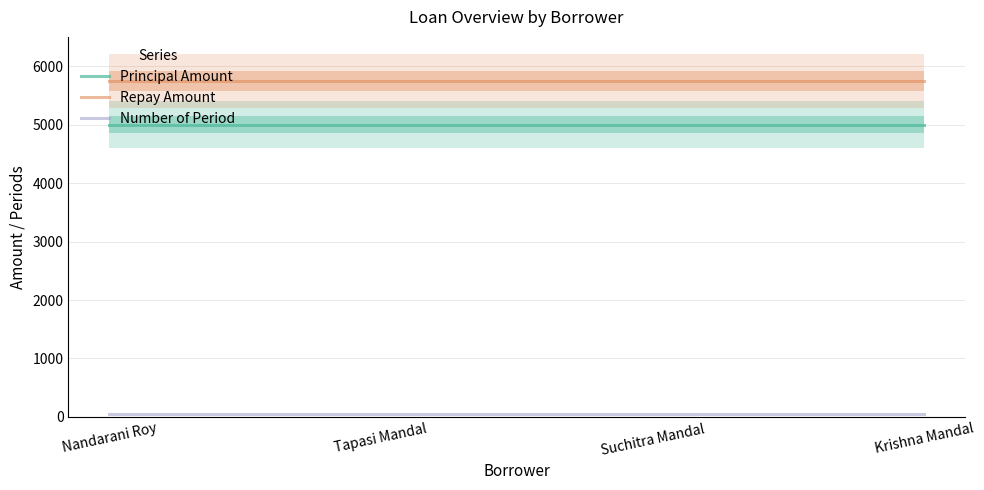

How many categories are shown in the chart?

4